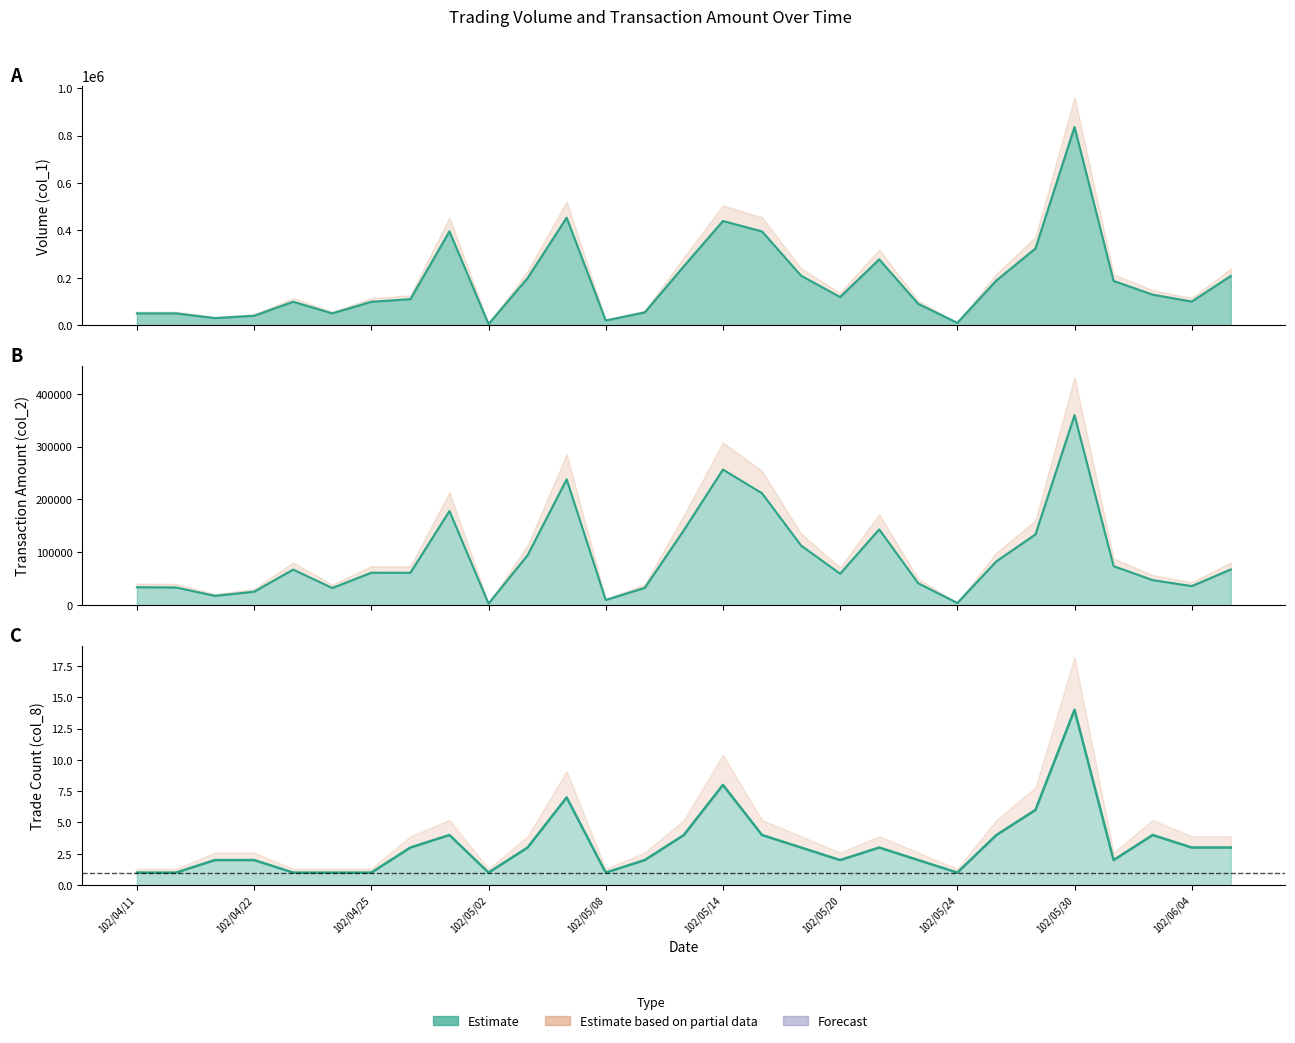

Where is the first local minimum for Volume (col_1)?

102/04/19